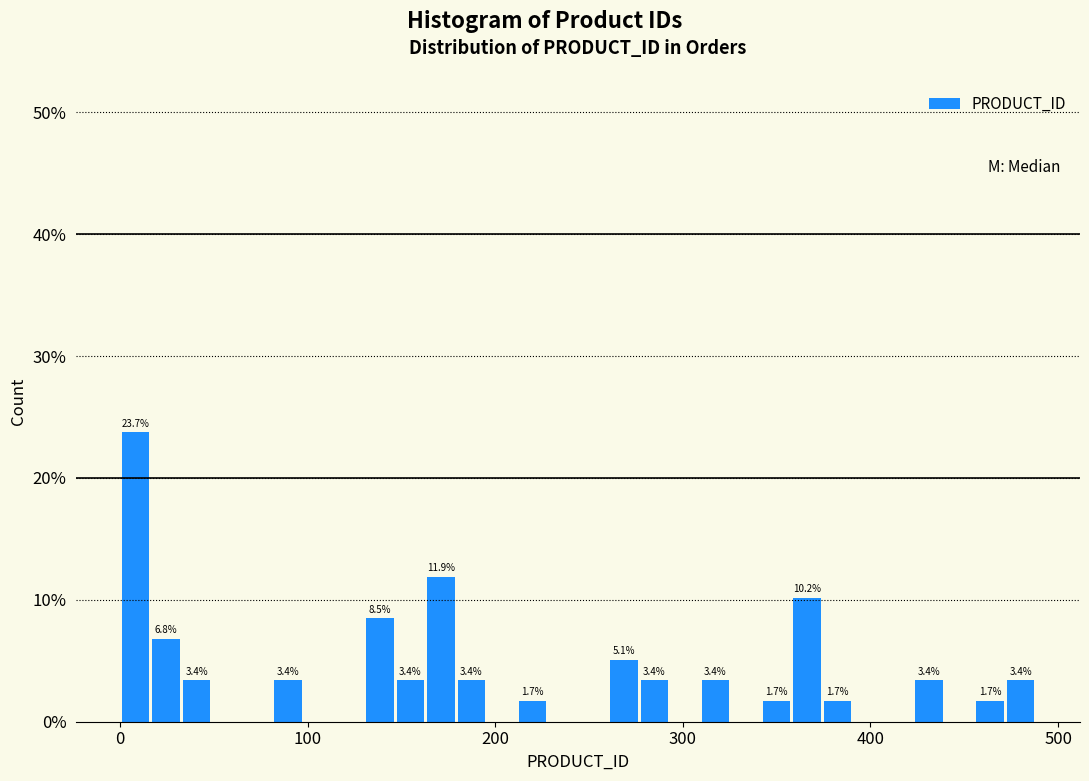

Around what value on the x-axis is the tallest bar? Give the approximate position of its centre, as read against the axis.

10